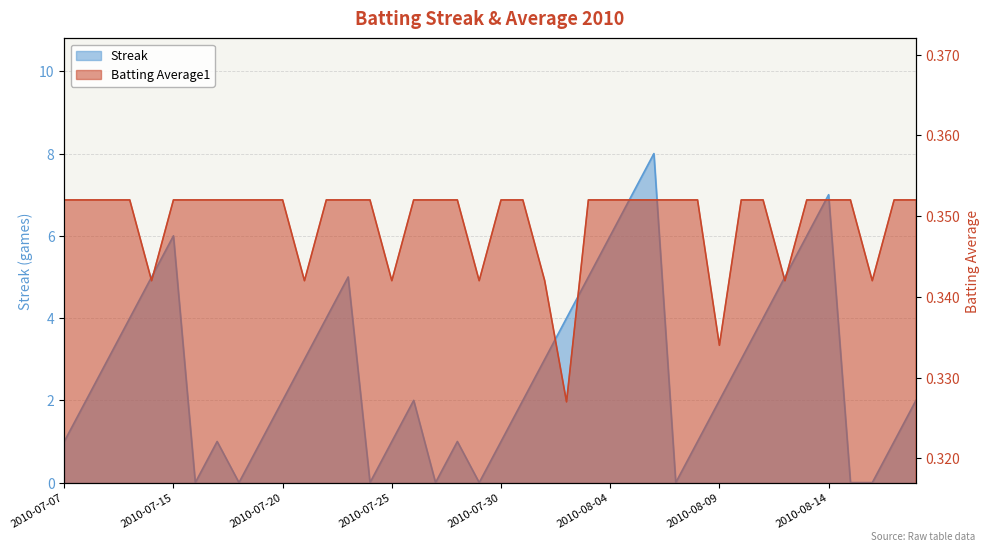

What is the average value of the Streak series?

2.7